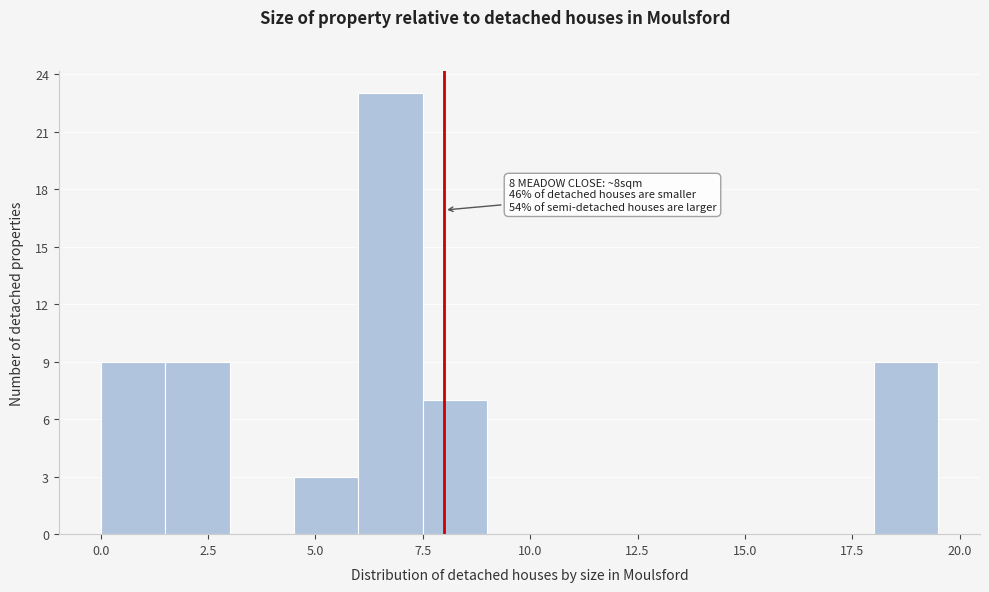

Read against the x-axis, roughly where is the centre of the tallest bar?

7.0